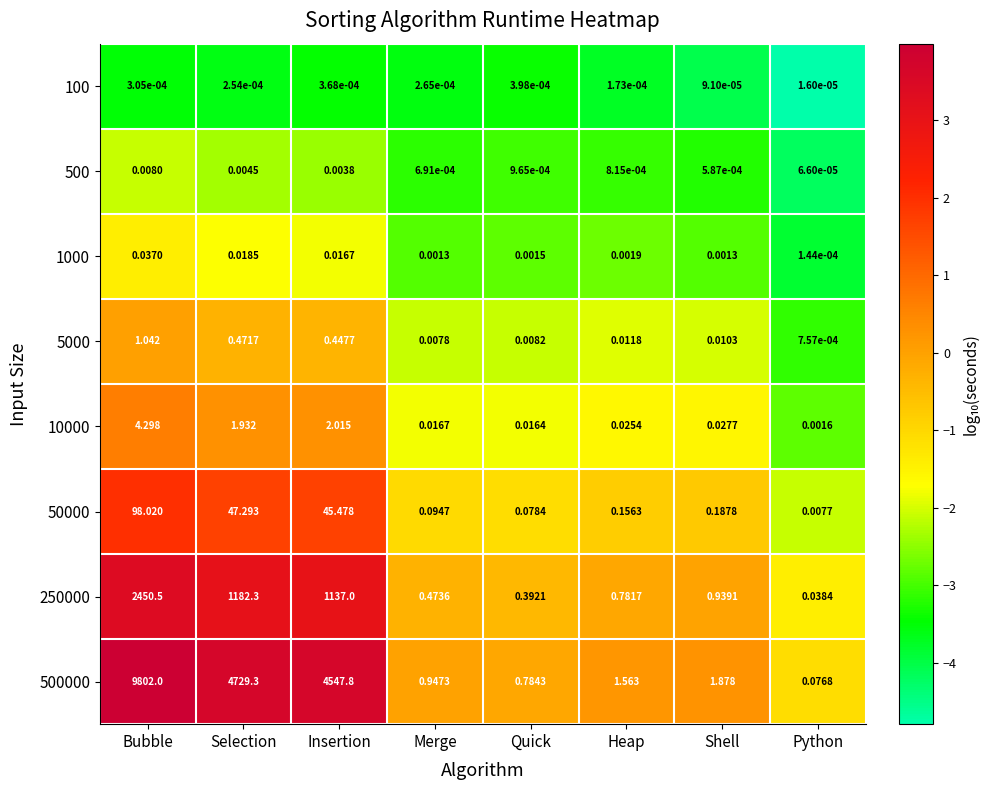

Which category has the highest value in the 250000 series?

Bubble